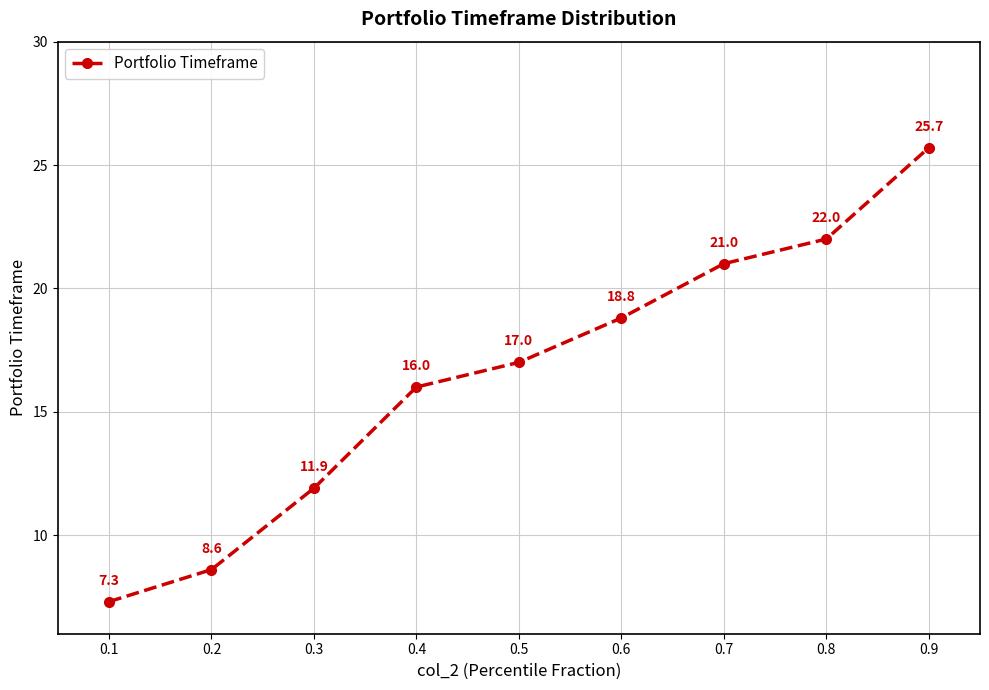

Reading left to right, what are all the values shown in this chart?

7.3	8.6	11.9	16.0	17.0	18.8	21.0	22.0	25.7